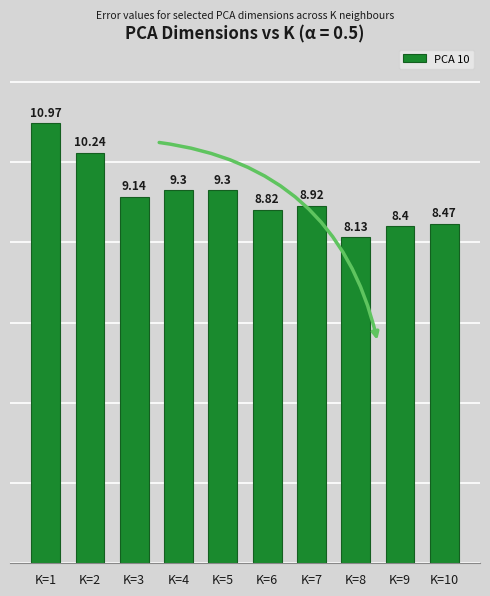

What is the value of the 2nd bar from the left?

10.2